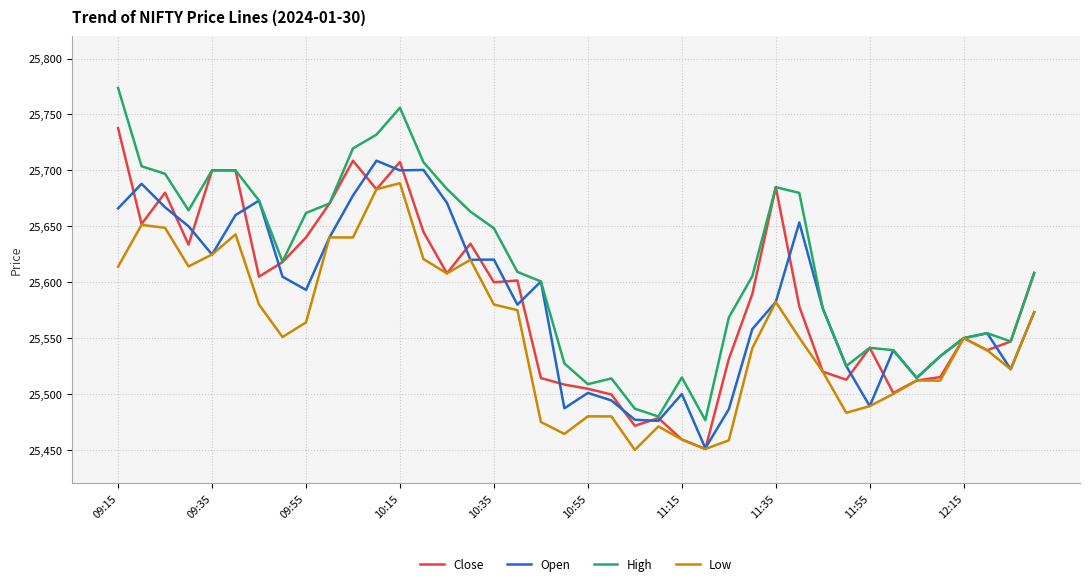

True or false: Open has more than 1 points higher than both neighbors.

True